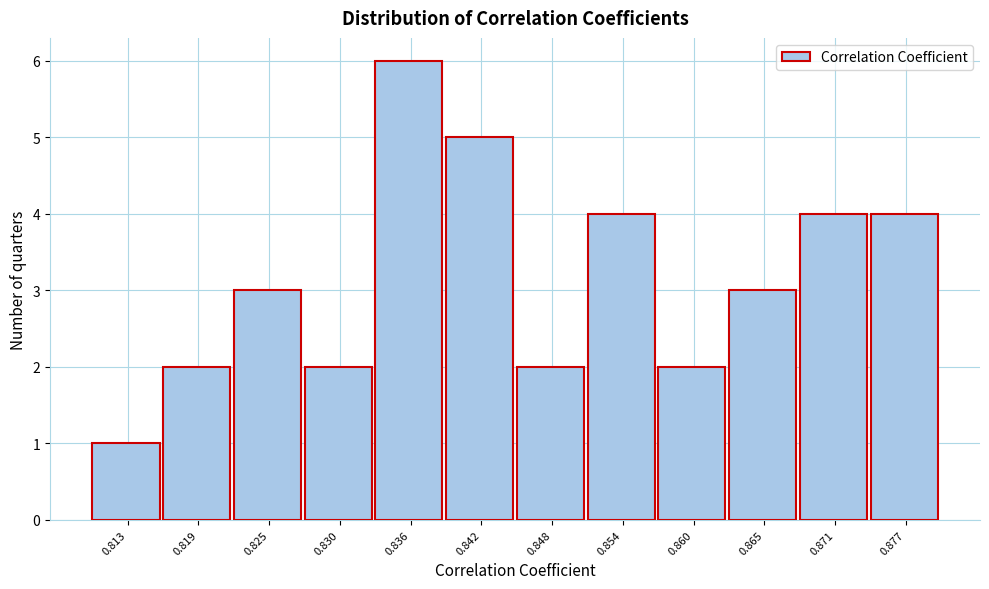

Reading left to right, extract all data points from this chart.

1	2	3	2	6	5	2	4	2	3	4	4